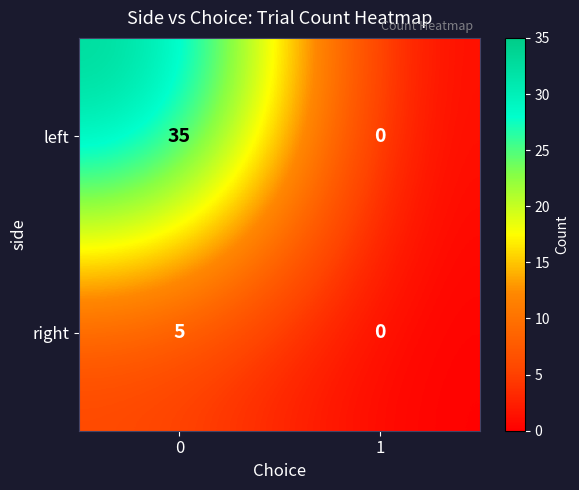

Is the value of right at 0 greater than the value of left at 0?

No